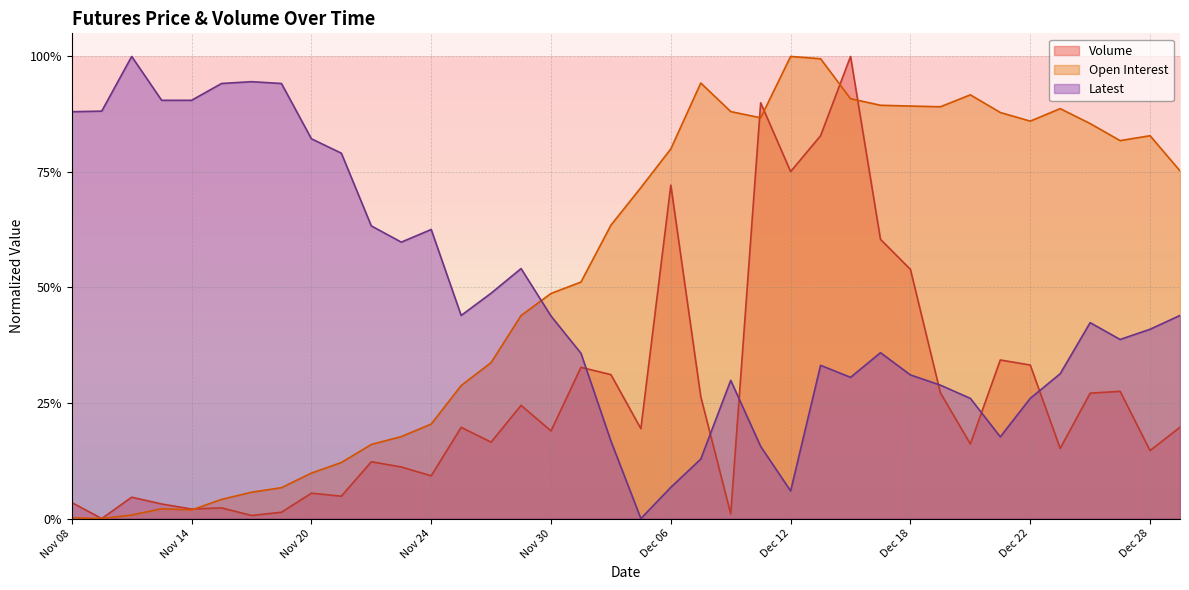

True or false: Open Interest and Latest intersect in this chart.

True